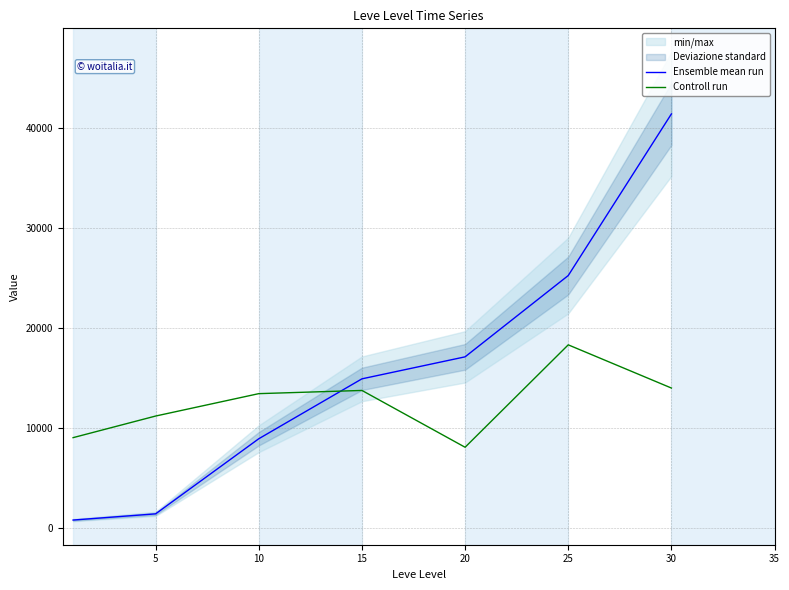

What is the spread (max minus min) of values at 10?

4510